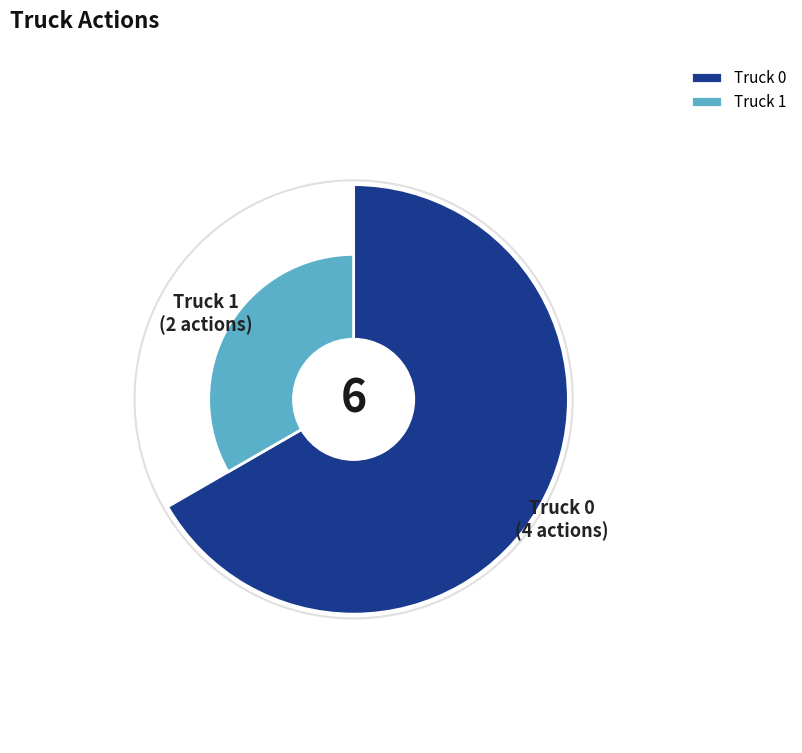

To the nearest percent, what portion does Truck 1 represent?

33%